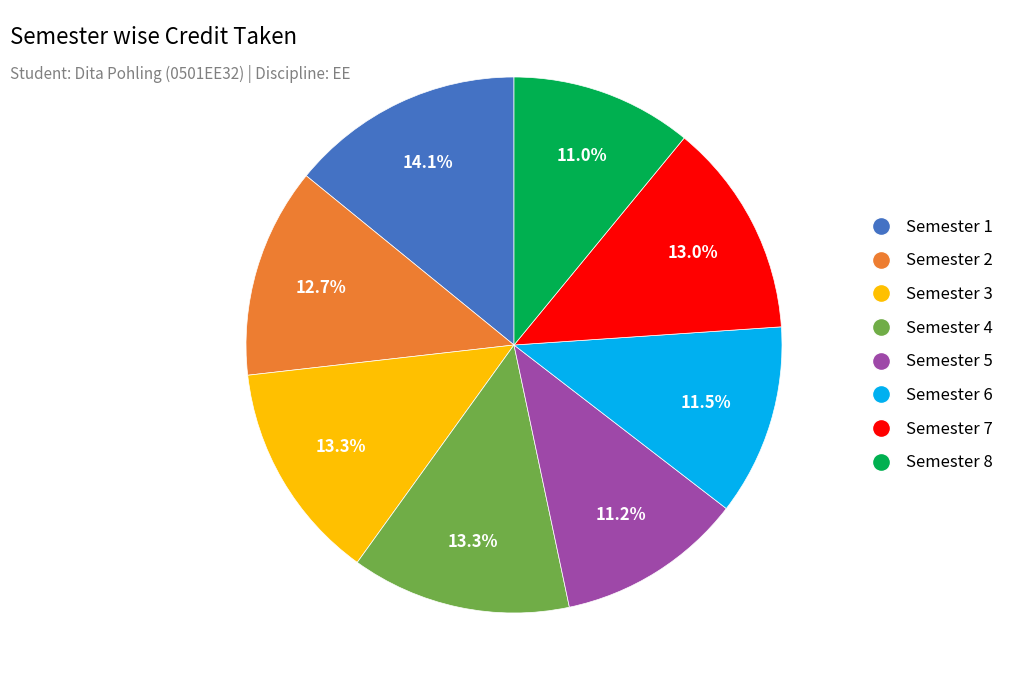

Combined, do Semester 7 and Semester 5 account for over 50%?

No